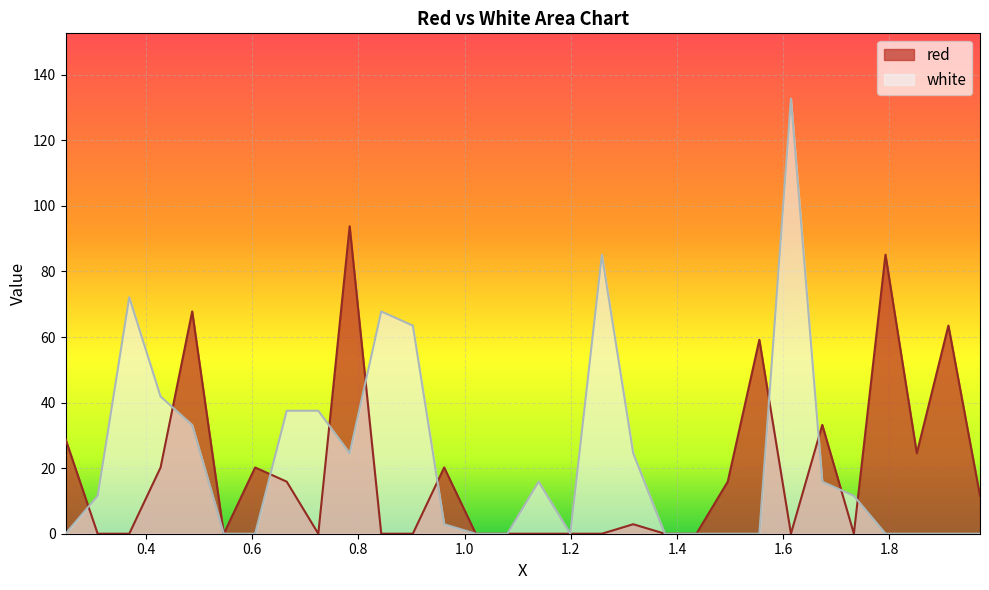

List the series in order of their peak value, highest first.

white, red